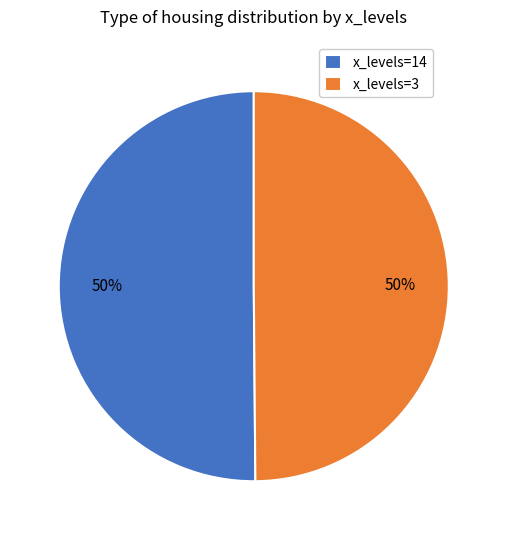

The x_levels=14 slice represents 38% of the pie. True or false?

False